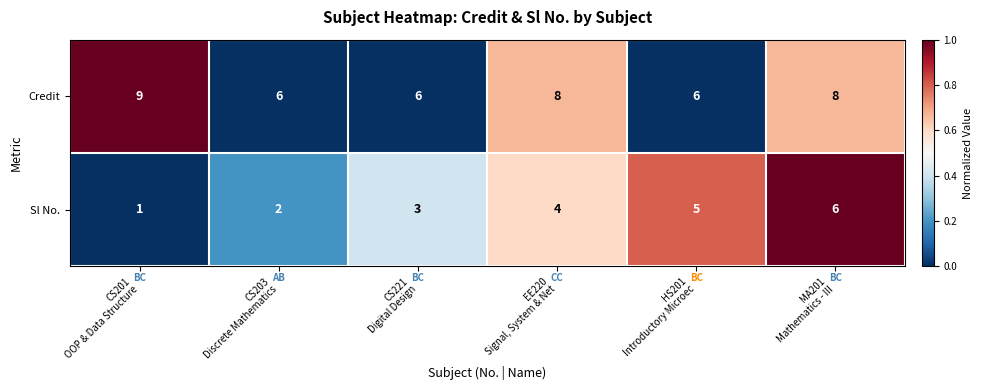

Rank the series by their maximum value, from highest to lowest.

Credit, Sl No.